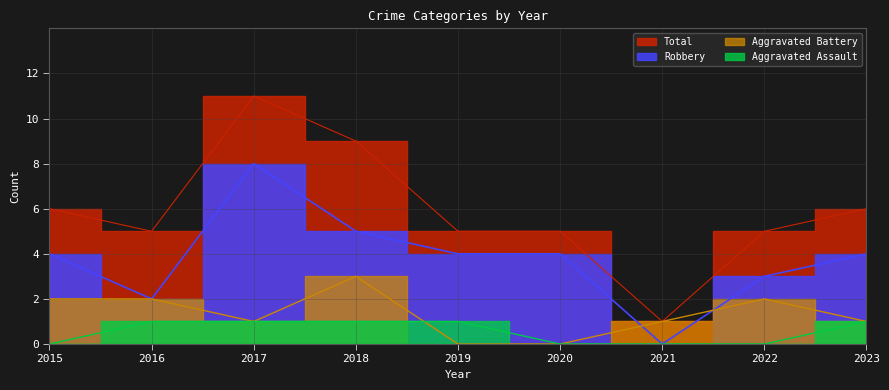

Does the chart display data point markers on the line(s)?

No